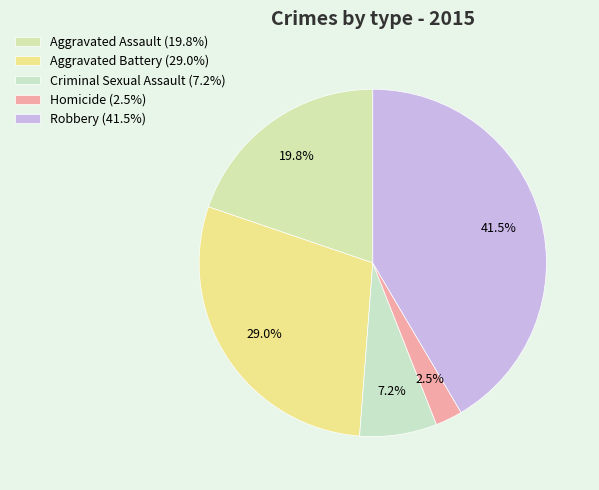

Does Aggravated Battery account for over 50% of the chart?

No